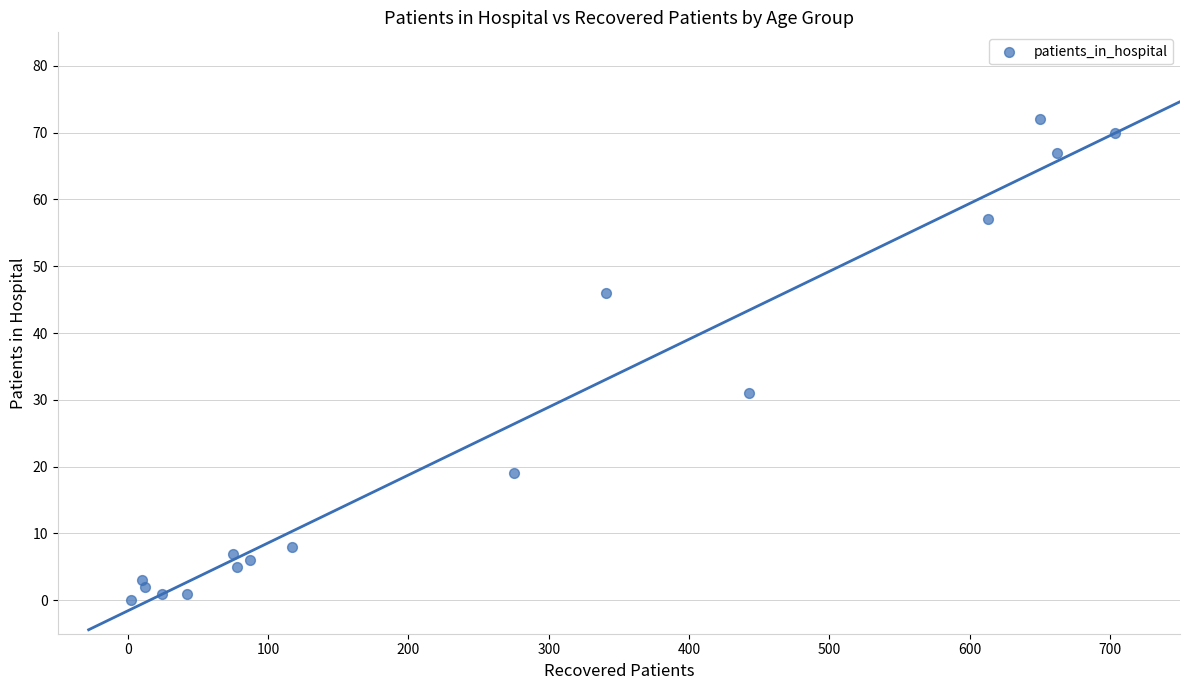

What Y value in the scatter plot is closest to 36?

31